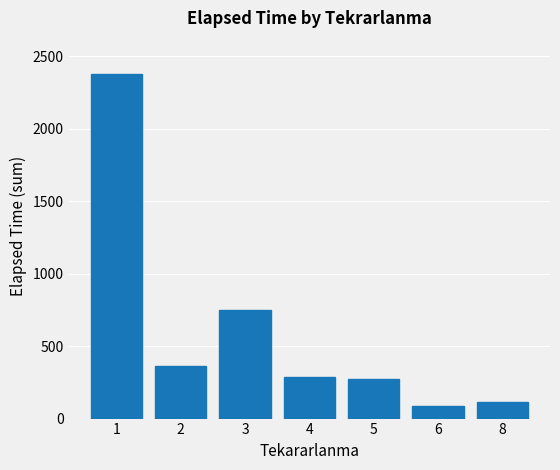

What is the value of the 7th bar from the left?

115